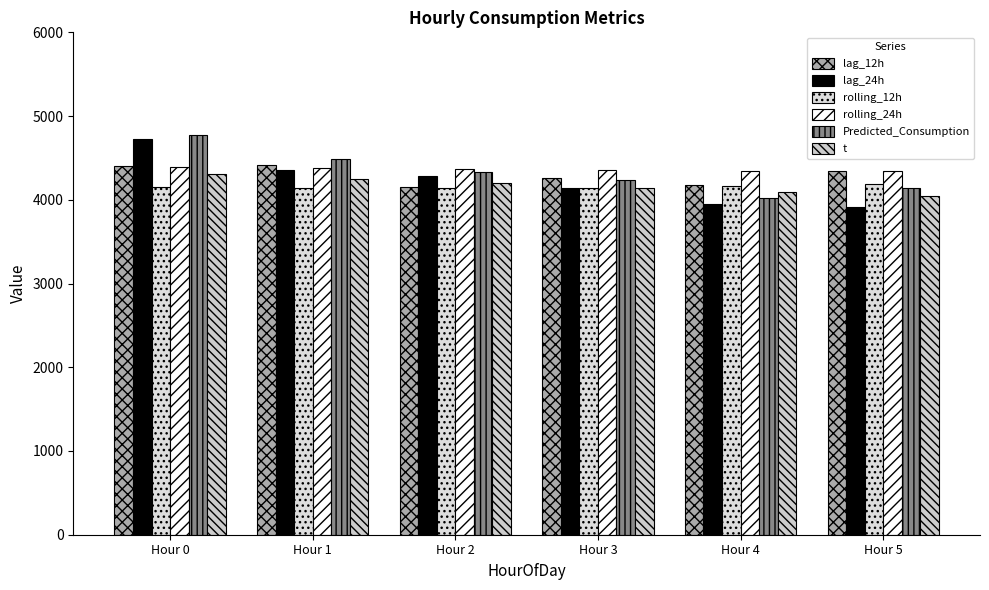

What value does the Predicted_Consumption series have at Hour 4?

4020.4